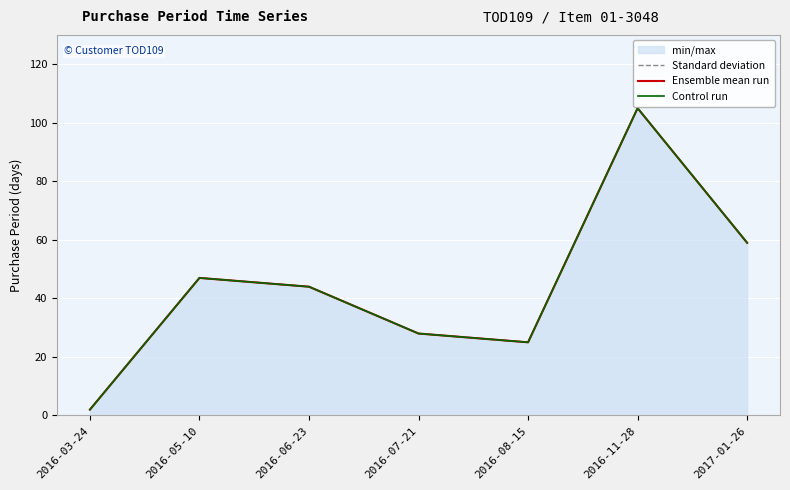

What is the difference between the maximum and minimum values in the Standard deviation series?

103